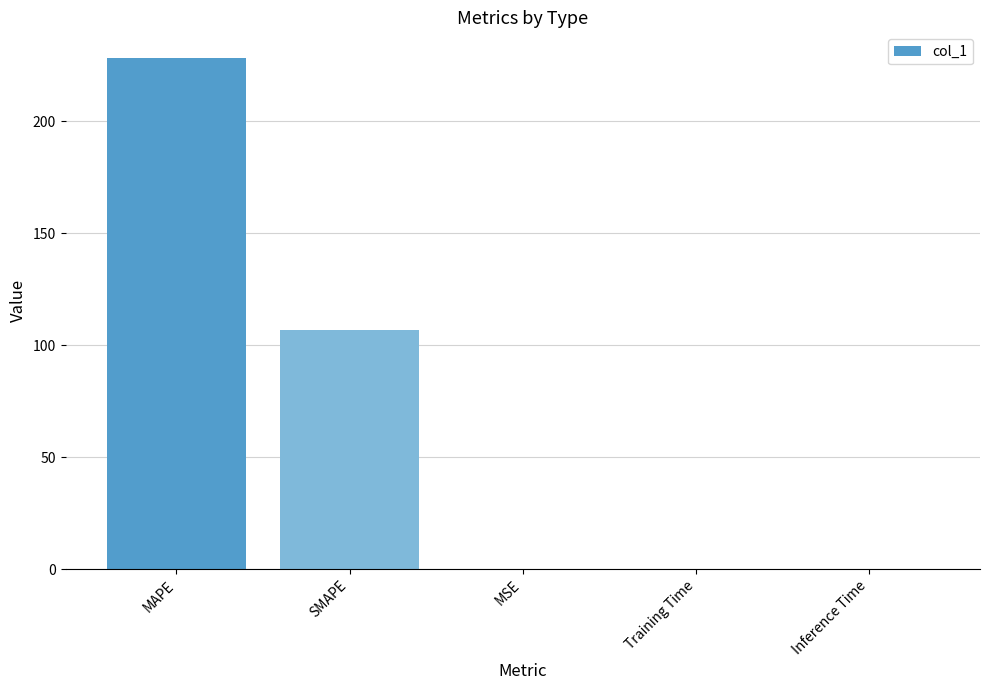

At which label is the value closest to 114?

SMAPE